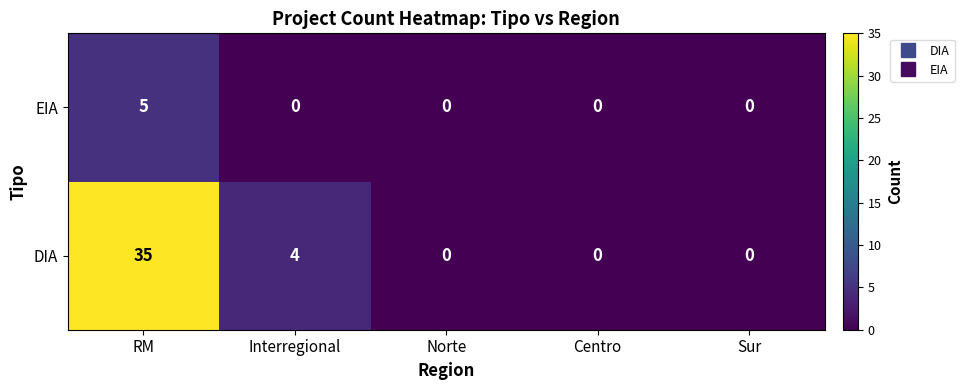

True or false: DIA has a value of 0 at Centro.

True